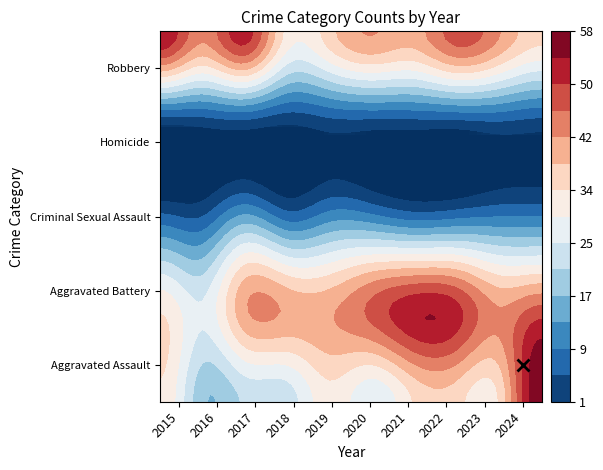

What is the minimum value for Aggravated Assault?

18